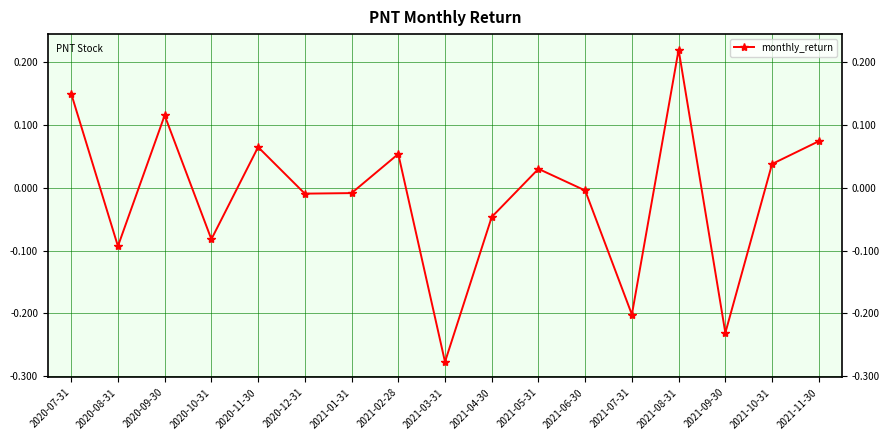

True or false: the data shows -0.3 at 2021-07-31.

False